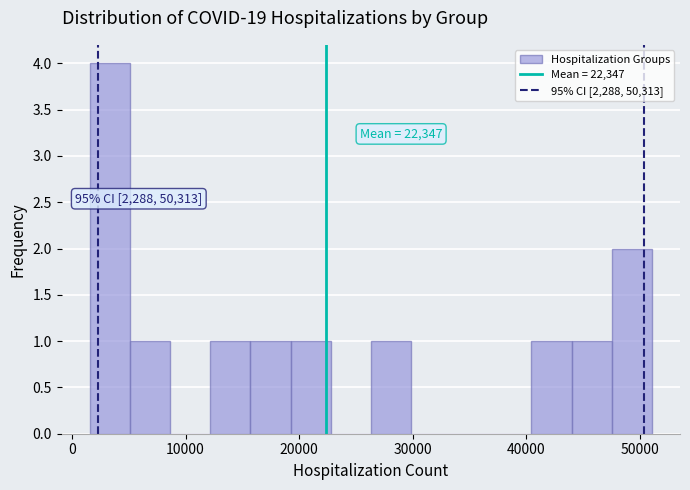

Around what value on the x-axis is the tallest bar? Give the approximate position of its centre, as read against the axis.

3000